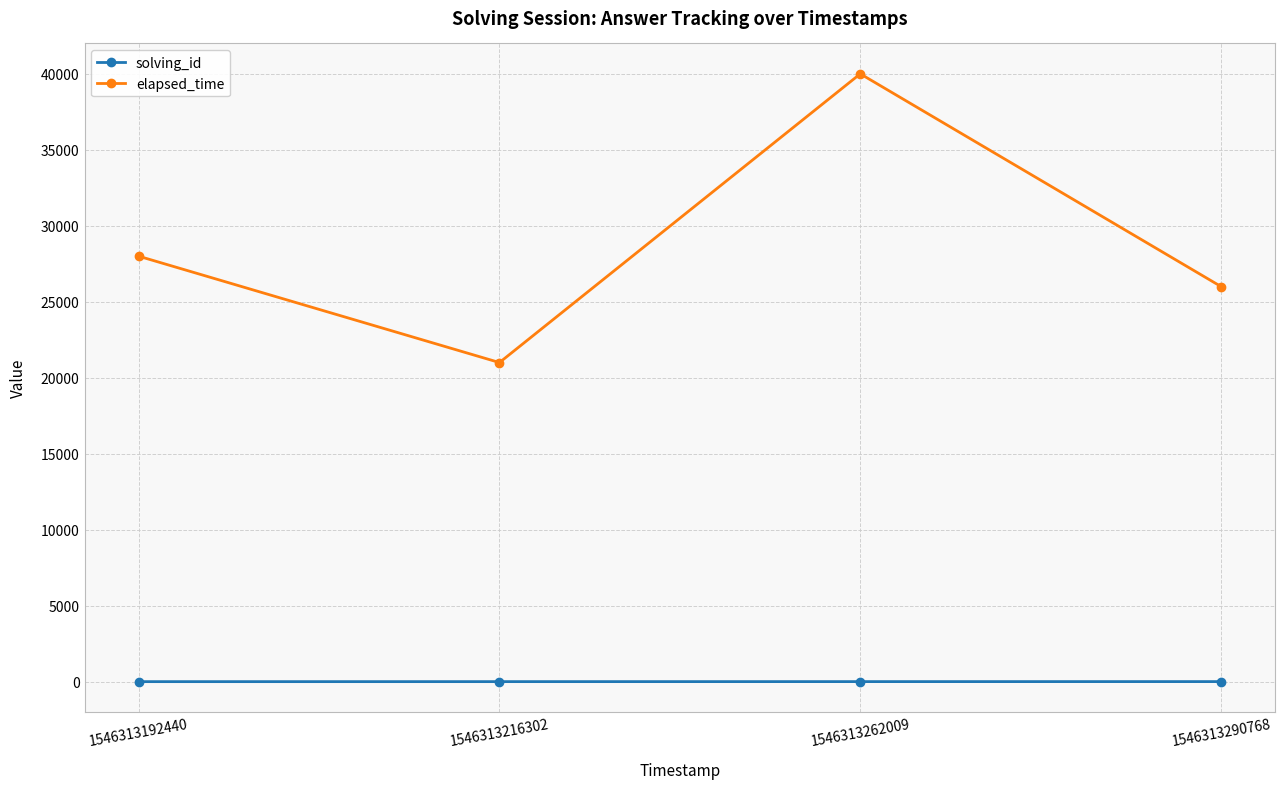

Rank the series by their average value, from highest to lowest.

elapsed_time, solving_id